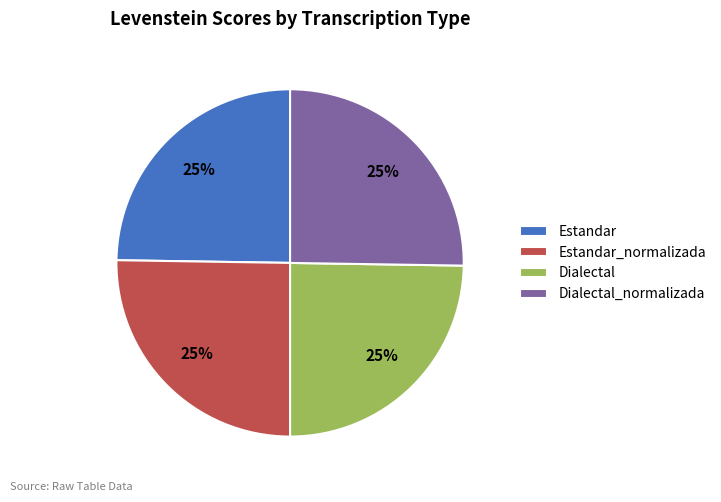

Approximately how many times larger is the value at Estandar_normalizada compared to Dialectal_normalizada?

1.0